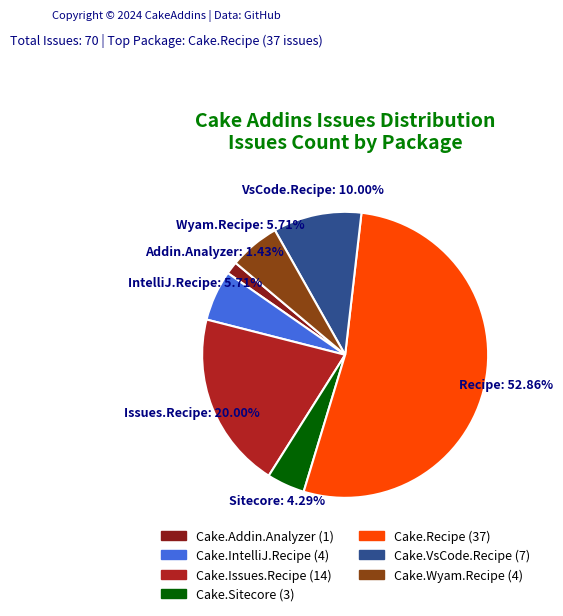

Is there a majority slice in this chart?

Yes